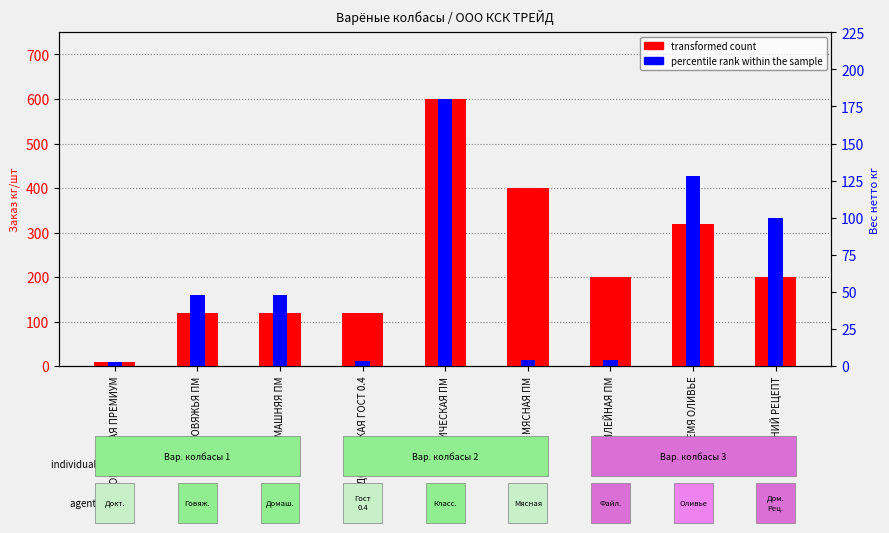

What is the total value across all series at ДОКТОРСКАЯ ГОСТ 0.4?

123.2